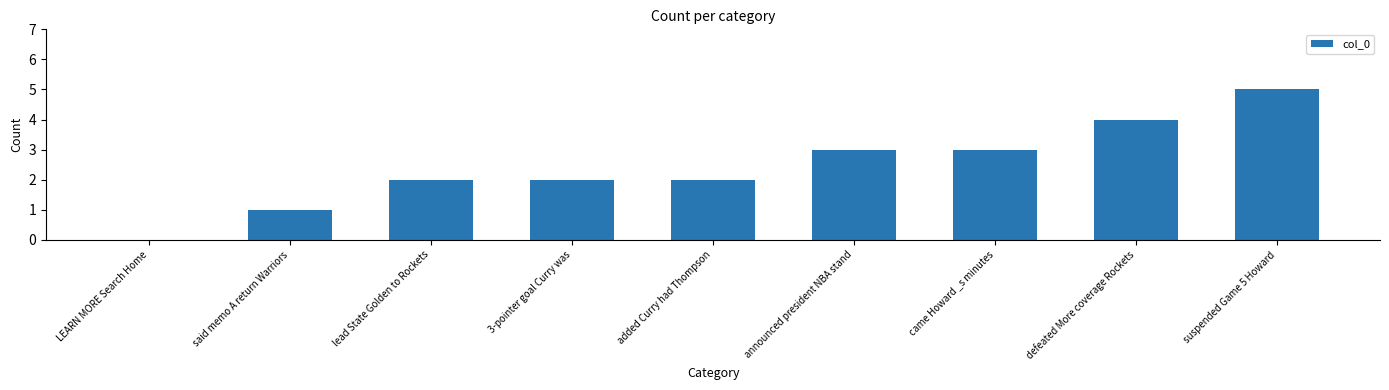

The value at came Howard _s minutes is 5. True or false?

False